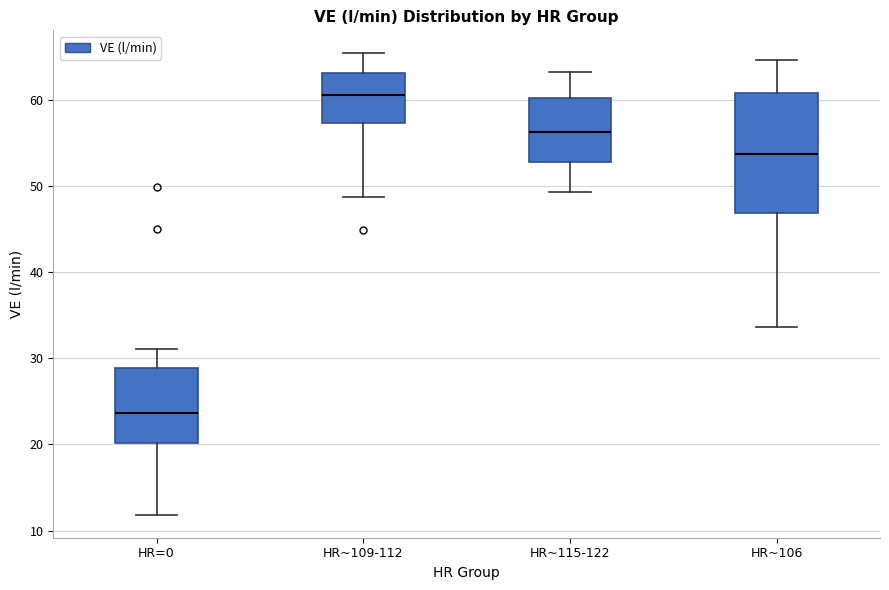

Which box's median line is the highest?

HR~109-112